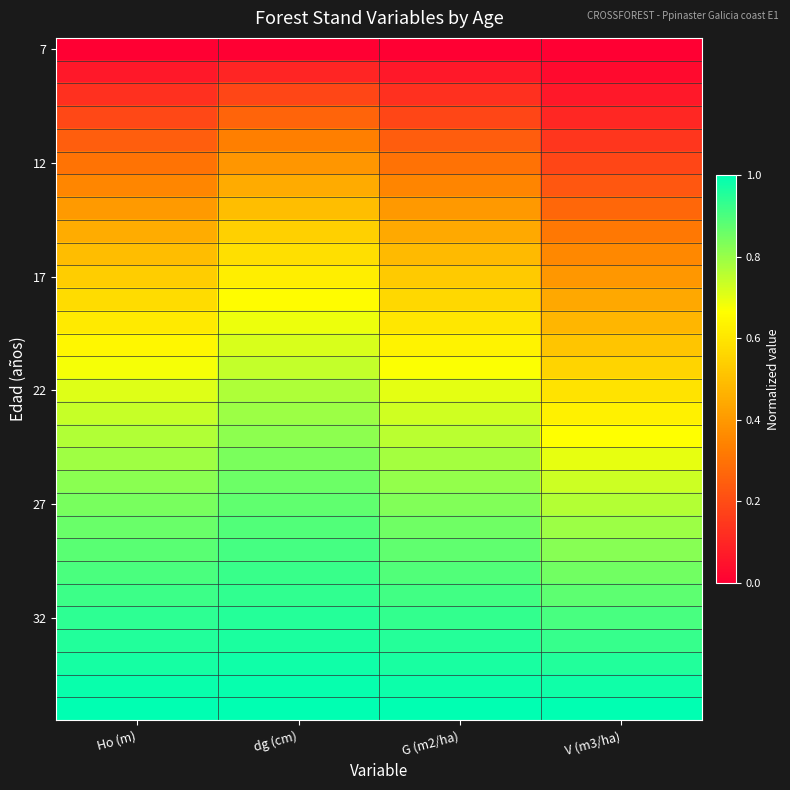

What is the difference between the highest and lowest values at G (m2/ha)?

1.0